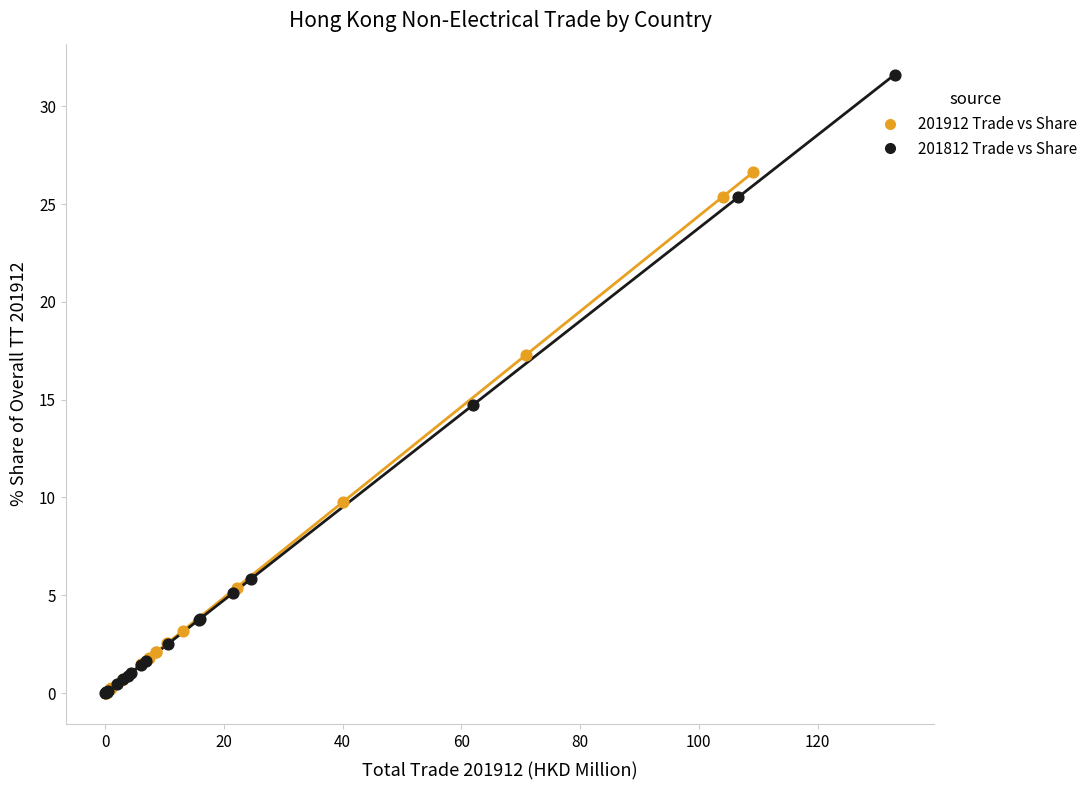

What are all the series names shown in the legend?

201912 Trade vs Share, 201812 Trade vs Share